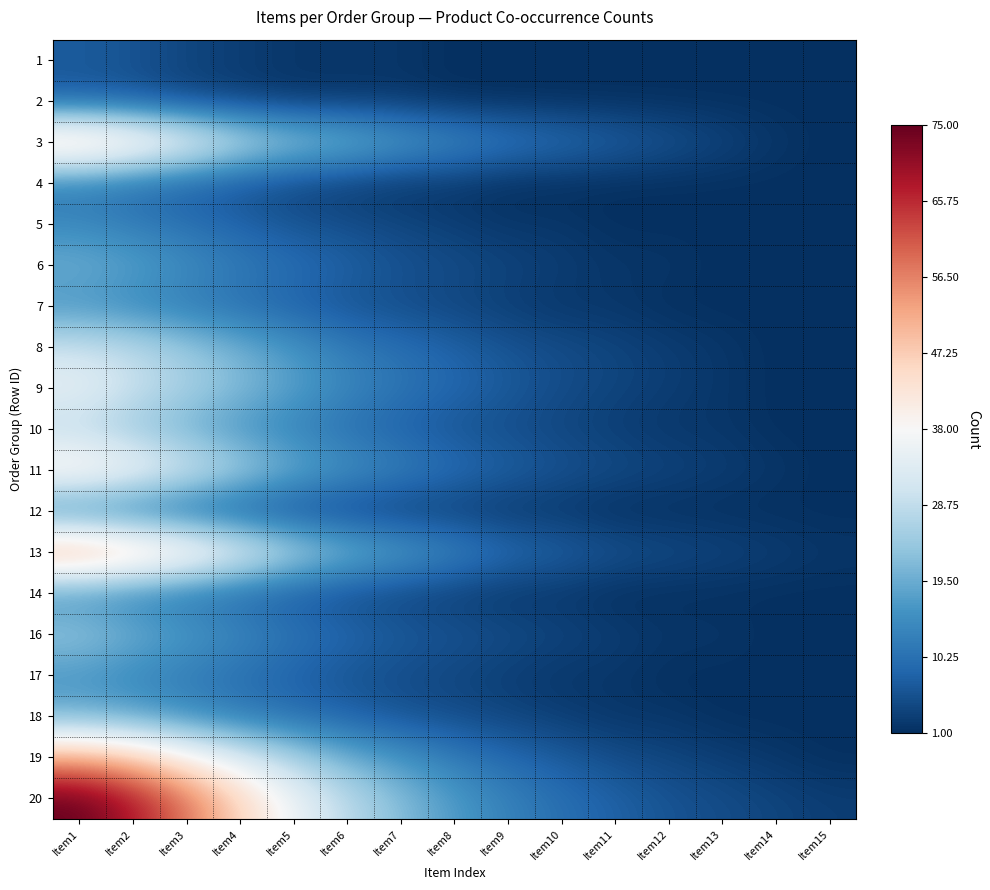

Reading left to right, what are all the values shown in this chart?

1: Item1=7	Item2=6	Item3=4	Item4=3	Item5=2	Item6=2	Item7=2	Item8=1	Item9=1	Item10=1	Item11=1	Item12=1	Item13=1	Item14=1	Item15=1
2: Item1=7	Item2=6	Item3=4	Item4=3	Item5=2	Item6=2	Item7=2	Item8=1	Item9=1	Item10=1	Item11=1	Item12=1	Item13=1	Item14=1	Item15=1
3: Item1=50	Item2=45	Item3=38	Item4=30	Item5=25	Item6=22	Item7=18	Item8=15	Item9=12	Item10=10	Item11=8	Item12=6	Item13=4	Item14=2	Item15=1
4: Item1=12	Item2=10	Item3=8	Item4=6	Item5=4	Item6=3	Item7=2	Item8=2	Item9=1	Item10=1	Item11=1	Item12=1	Item13=1	Item14=1	Item15=1
5: Item1=14	Item2=12	Item3=10	Item4=8	Item5=6	Item6=5	Item7=4	Item8=3	Item9=2	Item10=2	Item11=1	Item12=1	Item13=1	Item14=1	Item15=1
6: Item1=20	Item2=18	Item3=15	Item4=12	Item5=10	Item6=8	Item7=6	Item8=5	Item9=4	Item10=3	Item11=2	Item12=2	Item13=1	Item14=1	Item15=1
7: Item1=16	Item2=14	Item3=12	Item4=10	Item5=8	Item6=6	Item7=5	Item8=4	Item9=3	Item10=2	Item11=2	Item12=1	Item13=1	Item14=1	Item15=1
8: Item1=30	Item2=28	Item3=24	Item4=20	Item5=16	Item6=12	Item7=10	Item8=8	Item9=6	Item10=5	Item11=4	Item12=3	Item13=2	Item14=1	Item15=1
9: Item1=35	Item2=30	Item3=26	Item4=22	Item5=18	Item6=14	Item7=11	Item8=9	Item9=7	Item10=5	Item11=4	Item12=3	Item13=2	Item14=1	Item15=1
10: Item1=28	Item2=24	Item3=20	Item4=16	Item5=13	Item6=10	Item7=8	Item8=6	Item9=5	Item10=4	Item11=3	Item12=2	Item13=2	Item14=1	Item15=1
11: Item1=42	Item2=38	Item3=32	Item4=26	Item5=20	Item6=16	Item7=13	Item8=10	Item9=8	Item10=6	Item11=5	Item12=4	Item13=3	Item14=2	Item15=1
12: Item1=13	Item2=11	Item3=9	Item4=7	Item5=5	Item6=4	Item7=3	Item8=3	Item9=2	Item10=2	Item11=1	Item12=1	Item13=1	Item14=1	Item15=1
13: Item1=55	Item2=50	Item3=44	Item4=36	Item5=28	Item6=22	Item7=18	Item8=14	Item9=10	Item10=8	Item11=6	Item12=5	Item13=4	Item14=3	Item15=2
14: Item1=15	Item2=13	Item3=11	Item4=9	Item5=7	Item6=5	Item7=4	Item8=3	Item9=2	Item10=2	Item11=1	Item12=1	Item13=1	Item14=1	Item15=1
16: Item1=24	Item2=20	Item3=17	Item4=14	Item5=11	Item6=9	Item7=7	Item8=6	Item9=5	Item10=4	Item11=3	Item12=2	Item13=2	Item14=1	Item15=1
17: Item1=16	Item2=14	Item3=12	Item4=10	Item5=8	Item6=6	Item7=5	Item8=4	Item9=3	Item10=2	Item11=2	Item12=1	Item13=1	Item14=1	Item15=1
18: Item1=20	Item2=18	Item3=15	Item4=12	Item5=10	Item6=8	Item7=6	Item8=5	Item9=4	Item10=3	Item11=2	Item12=2	Item13=1	Item14=1	Item15=1
19: Item1=52	Item2=48	Item3=40	Item4=33	Item5=26	Item6=20	Item7=16	Item8=12	Item9=9	Item10=7	Item11=5	Item12=4	Item13=3	Item14=2	Item15=1
20: Item1=75	Item2=68	Item3=58	Item4=46	Item5=36	Item6=28	Item7=22	Item8=17	Item9=13	Item10=10	Item11=8	Item12=6	Item13=5	Item14=4	Item15=3